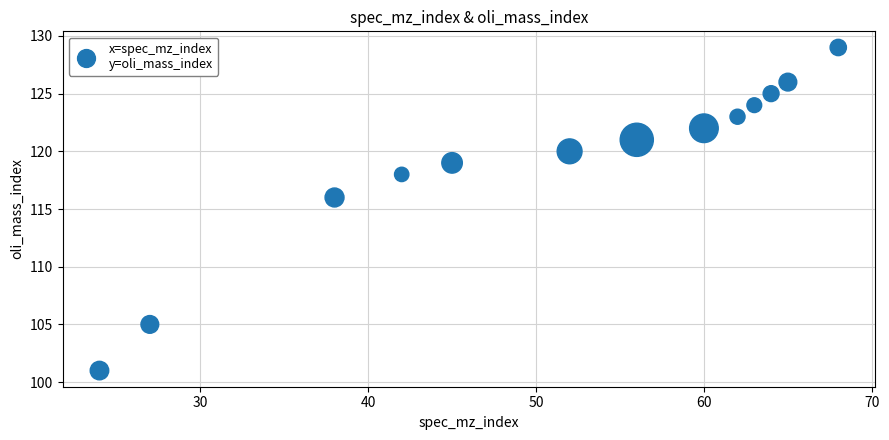

What Y value in the scatter plot is closest to 115?

116